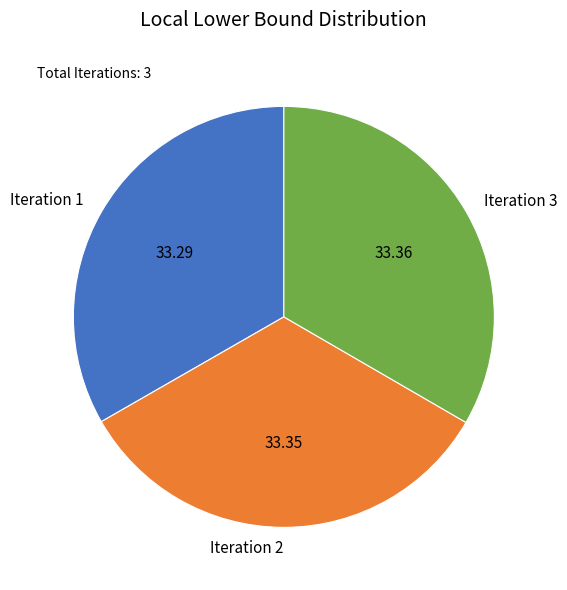

How many segments does this pie chart have?

3